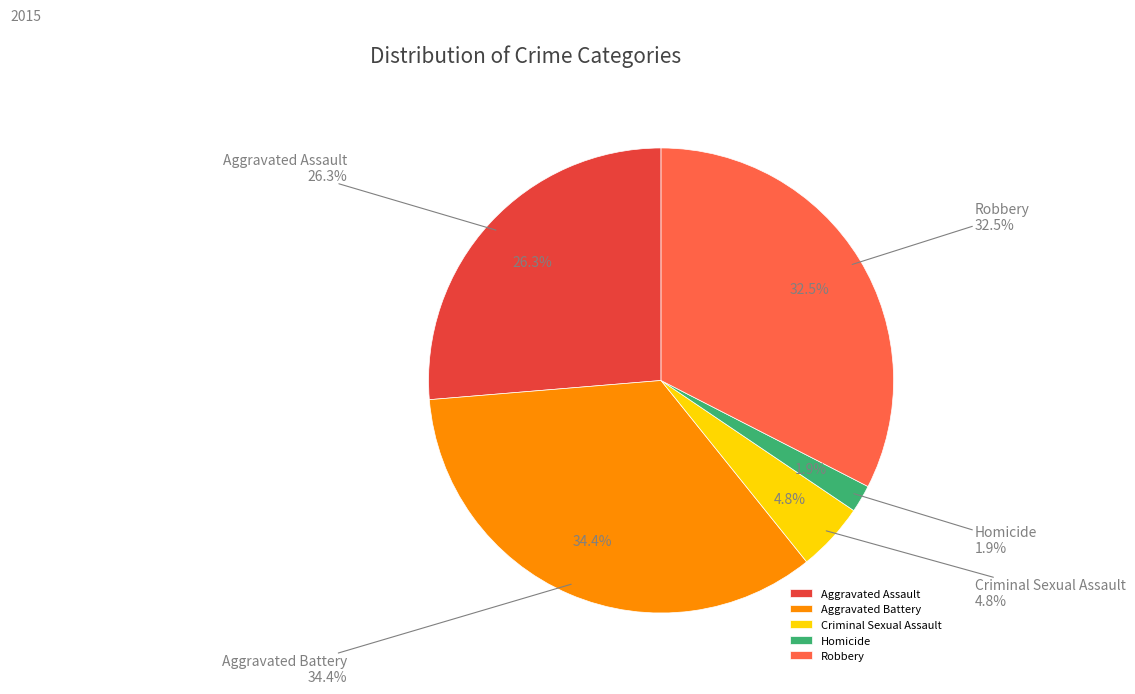

What percentage do Robbery and Criminal Sexual Assault together represent?

37.3%